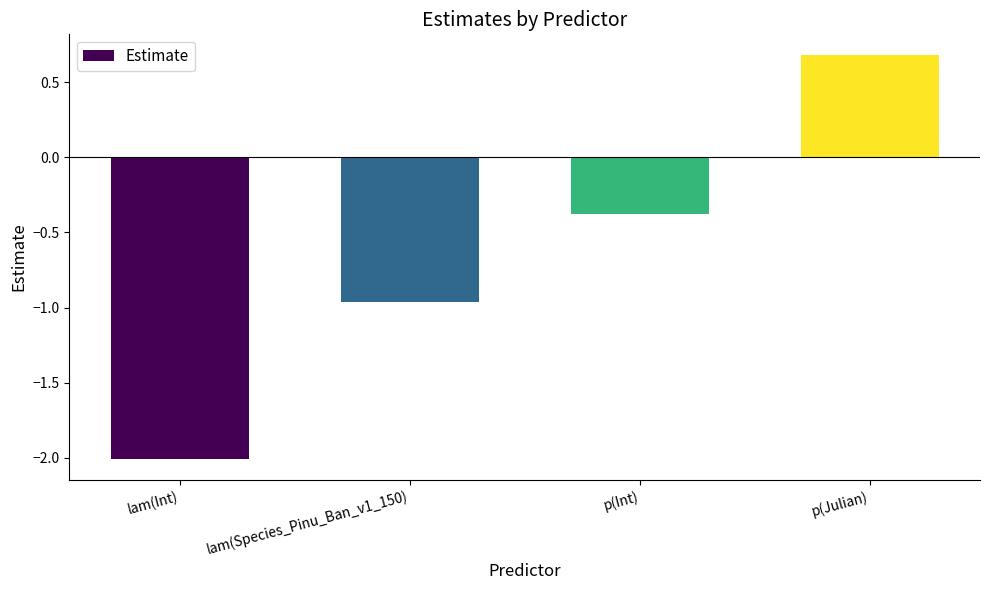

Count the values in the range 0 to 1.

1